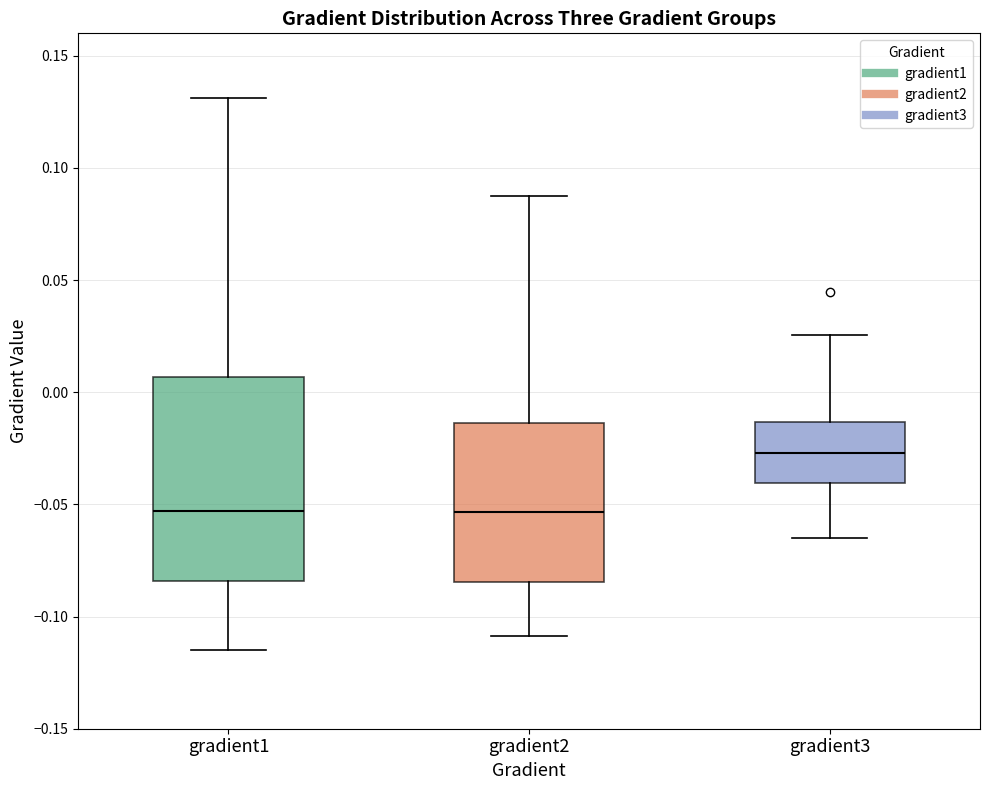

Where is the upper edge of the box for gradient2 on the y-axis? The values are not printed on the chart, so give them approximately, as read against the axis.

-0.015